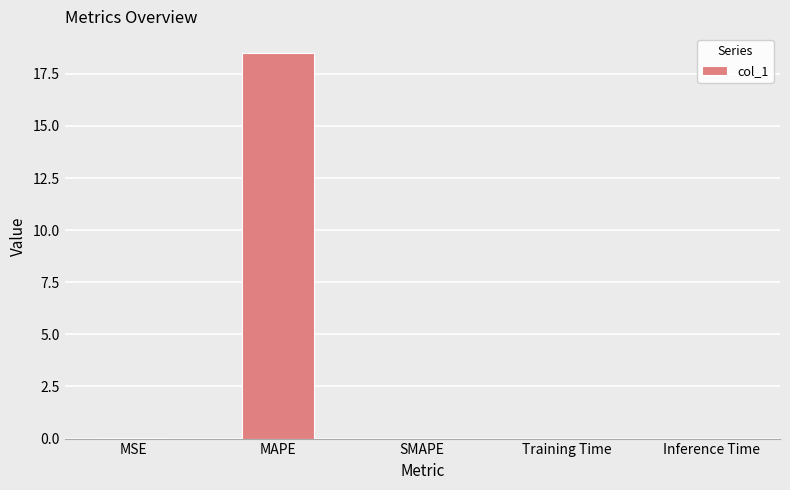

The chart shows a value of 26.3 at MAPE. True or false?

False